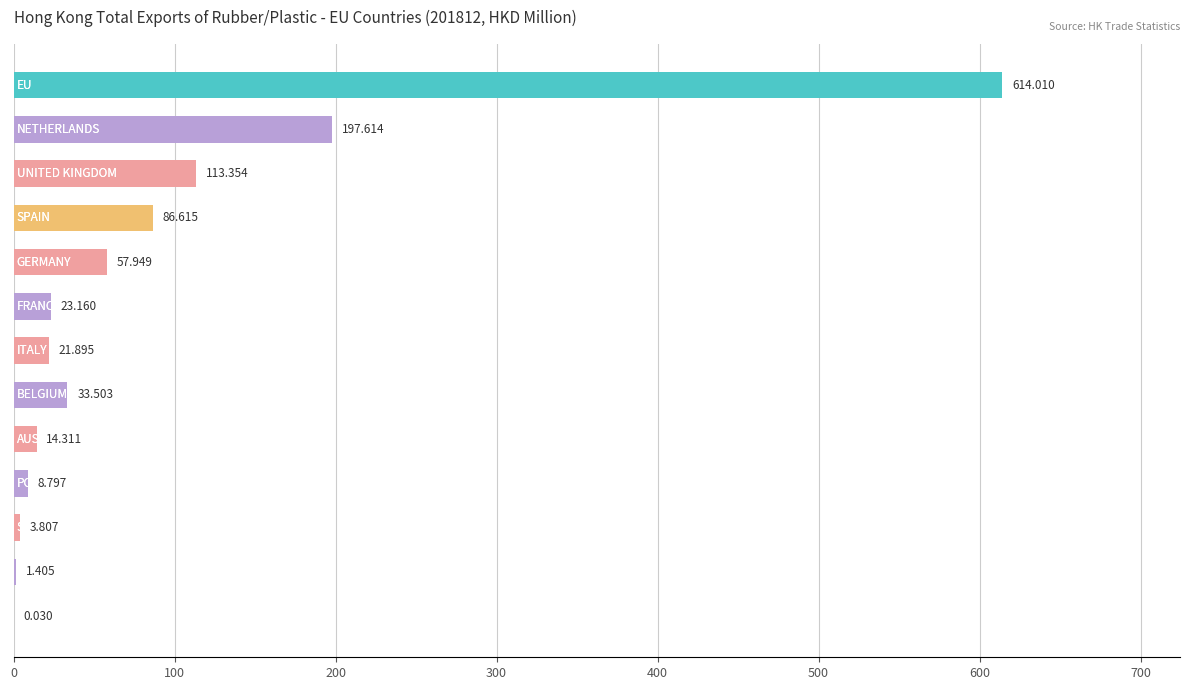

Are the bars horizontal?

Yes